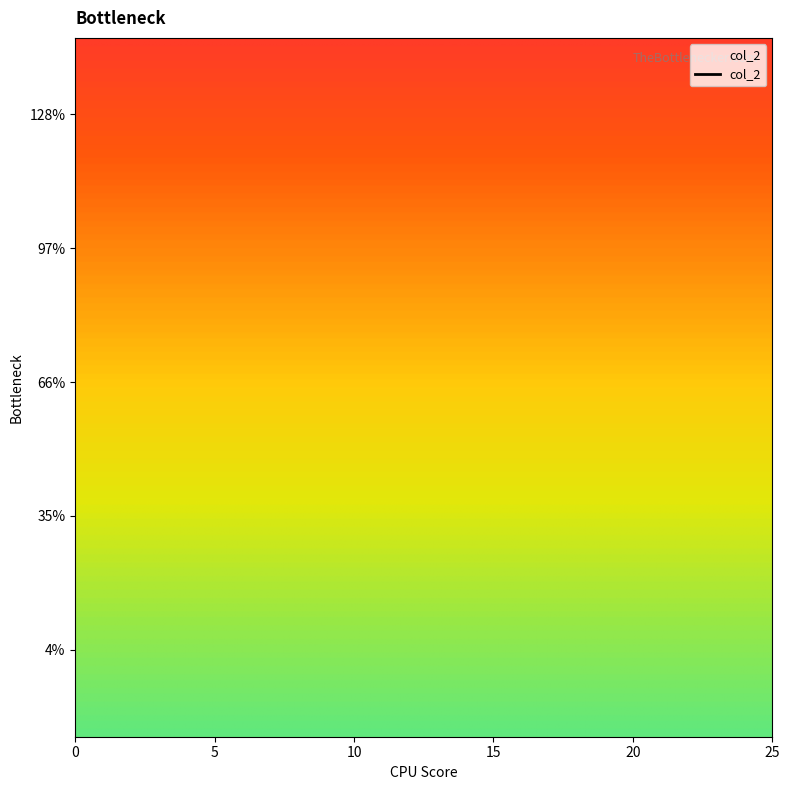

Does the chart display data point markers on the line(s)?

No